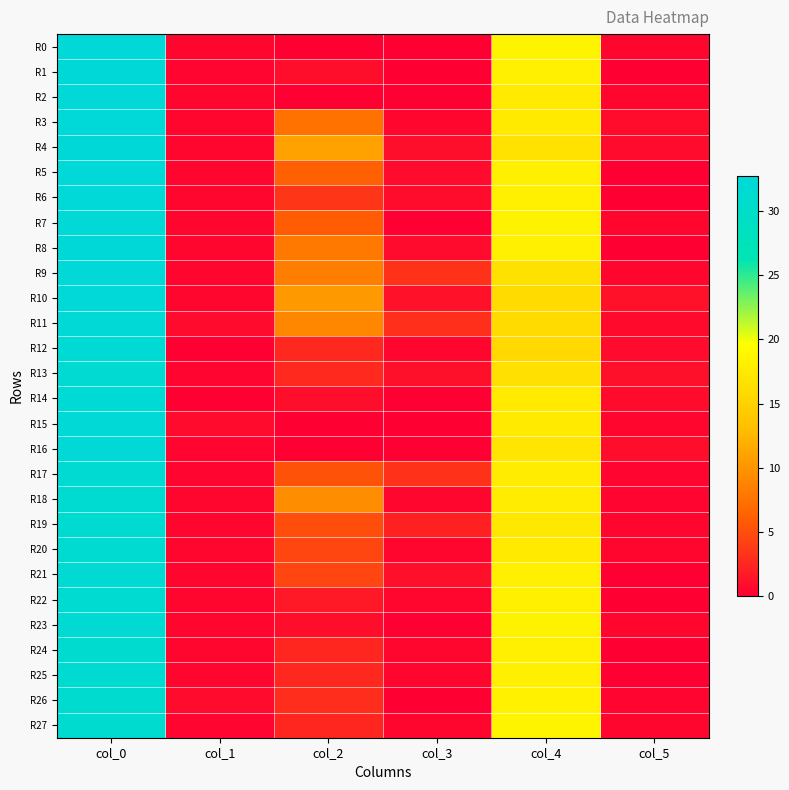

Reading left to right, transcribe all the data shown in this chart.

R0: col_0=32.5	col_1=0.5	col_2=0.0	col_3=0.0	col_4=18.5	col_5=0.5
R1: col_0=32.8	col_1=0.4	col_2=1.0	col_3=0.0	col_4=18.0	col_5=0.0
R2: col_0=32.5	col_1=0.5	col_2=0.0	col_3=0.0	col_4=17.5	col_5=0.5
R3: col_0=32.5	col_1=0.5	col_2=7.5	col_3=0.5	col_4=17.5	col_5=0.9
R4: col_0=32.7	col_1=0.5	col_2=11.0	col_3=1.0	col_4=16.8	col_5=0.8
R5: col_0=32.5	col_1=0.5	col_2=6.2	col_3=0.8	col_4=18.0	col_5=0.0
R6: col_0=32.5	col_1=0.5	col_2=3.5	col_3=0.9	col_4=18.0	col_5=0.0
R7: col_0=32.3	col_1=0.5	col_2=6.0	col_3=0.0	col_4=18.3	col_5=0.5
R8: col_0=32.7	col_1=0.5	col_2=8.0	col_3=0.8	col_4=18.0	col_5=0.0
R9: col_0=32.5	col_1=0.5	col_2=8.3	col_3=3.3	col_4=16.7	col_5=0.5
R10: col_0=32.5	col_1=0.5	col_2=10.3	col_3=1.2	col_4=16.0	col_5=1.2
R11: col_0=32.2	col_1=0.8	col_2=9.0	col_3=3.1	col_4=16.0	col_5=0.7
R12: col_0=32.0	col_1=0.0	col_2=2.7	col_3=0.5	col_4=15.8	col_5=0.8
R13: col_0=31.8	col_1=0.4	col_2=2.8	col_3=1.1	col_4=16.5	col_5=1.1
R14: col_0=32.0	col_1=0.0	col_2=1.0	col_3=0.0	col_4=17.5	col_5=0.9
R15: col_0=32.2	col_1=0.8	col_2=0.0	col_3=0.0	col_4=17.5	col_5=0.5
R16: col_0=32.2	col_1=0.4	col_2=0.0	col_3=0.0	col_4=17.0	col_5=1.0
R17: col_0=31.8	col_1=0.4	col_2=5.3	col_3=3.3	col_4=17.8	col_5=0.4
R18: col_0=31.5	col_1=0.5	col_2=9.5	col_3=0.5	col_4=17.8	col_5=0.4
R19: col_0=31.5	col_1=0.5	col_2=5.0	col_3=2.2	col_4=17.3	col_5=0.5
R20: col_0=31.5	col_1=0.5	col_2=4.5	col_3=0.5	col_4=17.5	col_5=0.5
R21: col_0=31.7	col_1=0.5	col_2=4.5	col_3=1.1	col_4=18.0	col_5=0.0
R22: col_0=31.5	col_1=0.5	col_2=1.7	col_3=0.5	col_4=18.0	col_5=0.0
R23: col_0=31.7	col_1=0.5	col_2=1.0	col_3=0.0	col_4=18.3	col_5=0.5
R24: col_0=31.3	col_1=0.5	col_2=2.5	col_3=0.5	col_4=18.0	col_5=0.0
R25: col_0=31.5	col_1=0.5	col_2=2.7	col_3=0.5	col_4=18.0	col_5=0.0
R26: col_0=31.2	col_1=0.8	col_2=3.0	col_3=0.0	col_4=18.2	col_5=0.4
R27: col_0=31.2	col_1=0.4	col_2=2.5	col_3=0.5	col_4=18.5	col_5=0.5